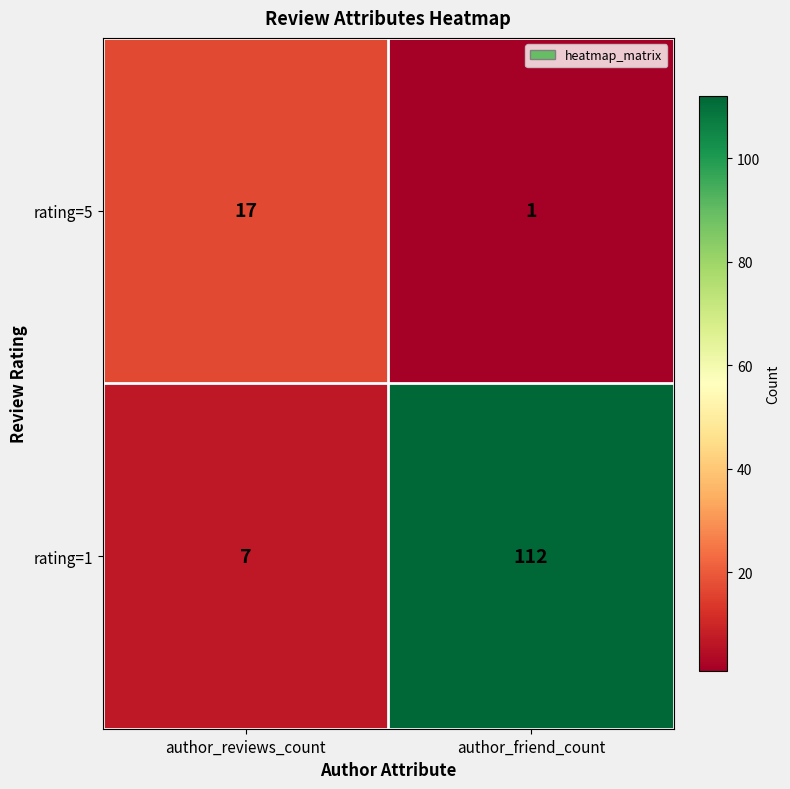

The value of rating=5 at author_reviews_count is 17. True or false?

True